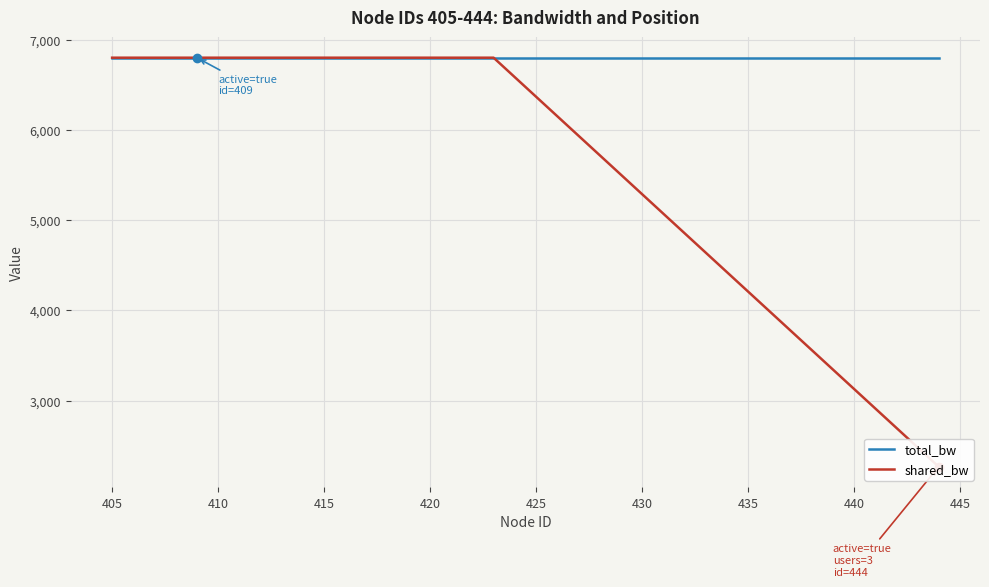

Rank the series by their maximum value, from lowest to highest.

total_bw, shared_bw